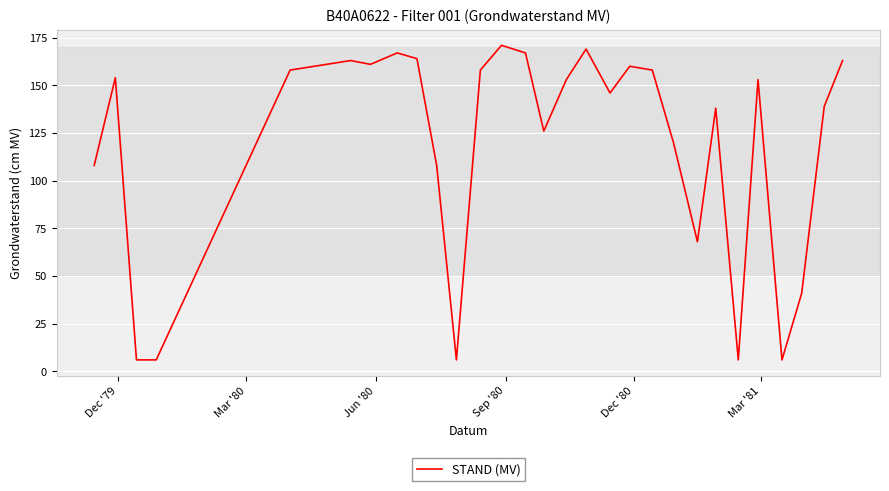

What is the maximum value shown in the chart?

171